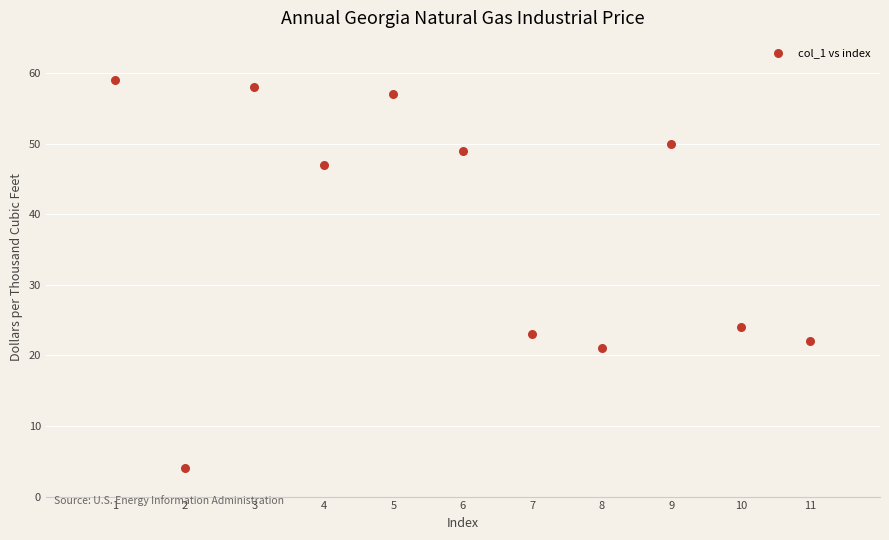

What Y value in the scatter plot is closest to 31?

24